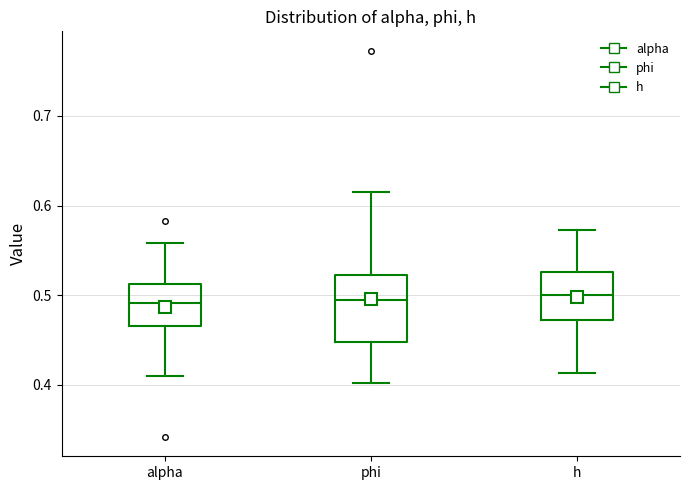

Reading left to right, transcribe this box plot: for each box, give where its median line is, the range the box spans, and where its two whiskers end, as read against the y-axis. The values are not printed on the chart, so give them approximately, as read against the axis.

alpha: median 0.49, box 0.47 to 0.51, whiskers 0.41 to 0.56
phi: median 0.49, box 0.45 to 0.52, whiskers 0.40 to 0.61
h: median 0.50, box 0.47 to 0.53, whiskers 0.41 to 0.57